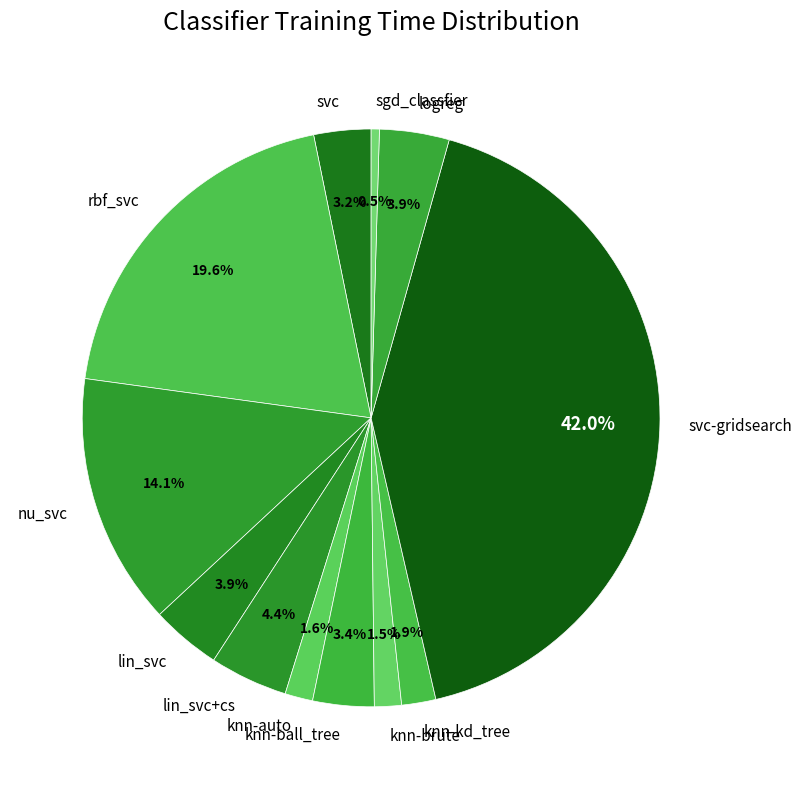

Does any single category account for the majority?

No